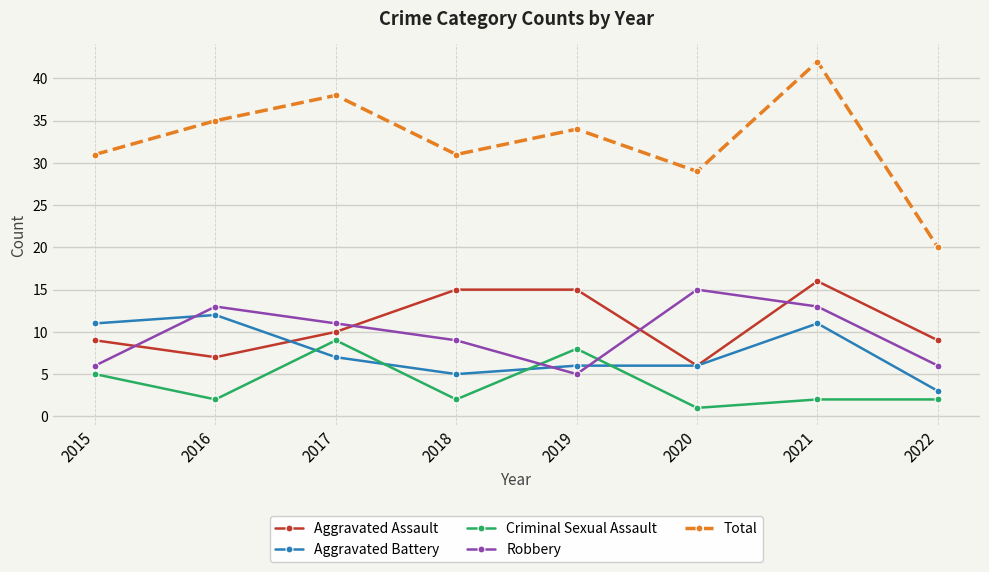

At which category is the sum across all series the highest?

2021